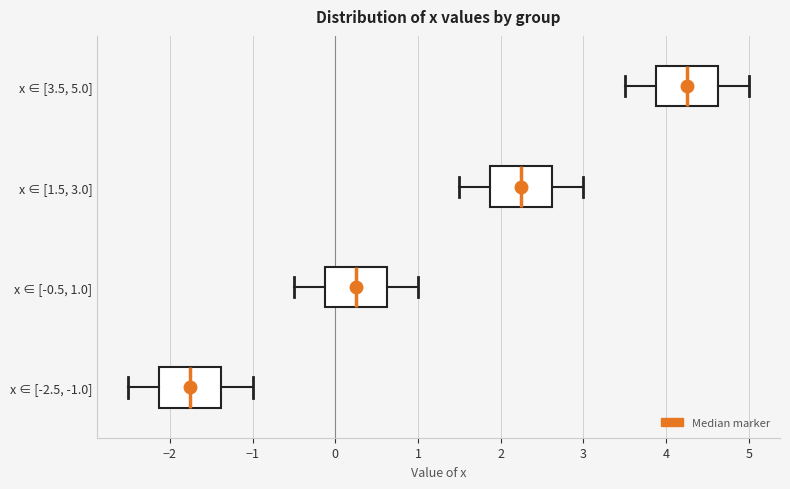

Reading bottom to top, transcribe this box plot: for each box, give where its median line is, the range the box spans, and where its two whiskers end, as read against the x-axis. The values are not printed on the chart, so give them approximately, as read against the axis.

x ∈ [-2.5, -1.0]: median -1.7, box -2.1 to -1.4, whiskers -2.5 to -1.0
x ∈ [-0.5, 1.0]: median 0.3, box -0.1 to 0.6, whiskers -0.5 to 1.0
x ∈ [1.5, 3.0]: median 2.3, box 1.9 to 2.6, whiskers 1.5 to 3.0
x ∈ [3.5, 5.0]: median 4.3, box 3.9 to 4.6, whiskers 3.5 to 5.0